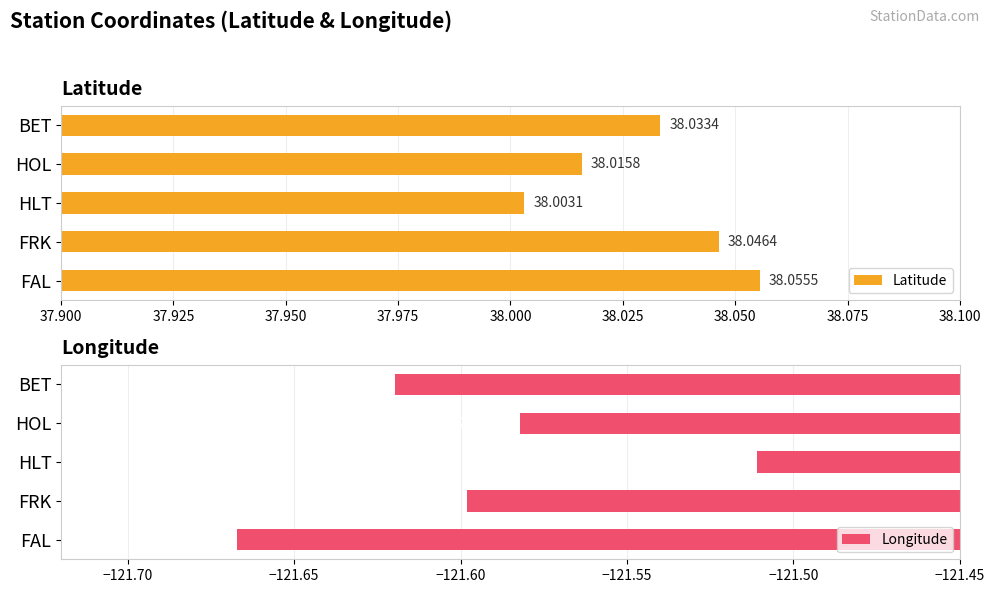

List the labels in order of Latitude value, smallest first.

HLT, HOL, BET, FRK, FAL